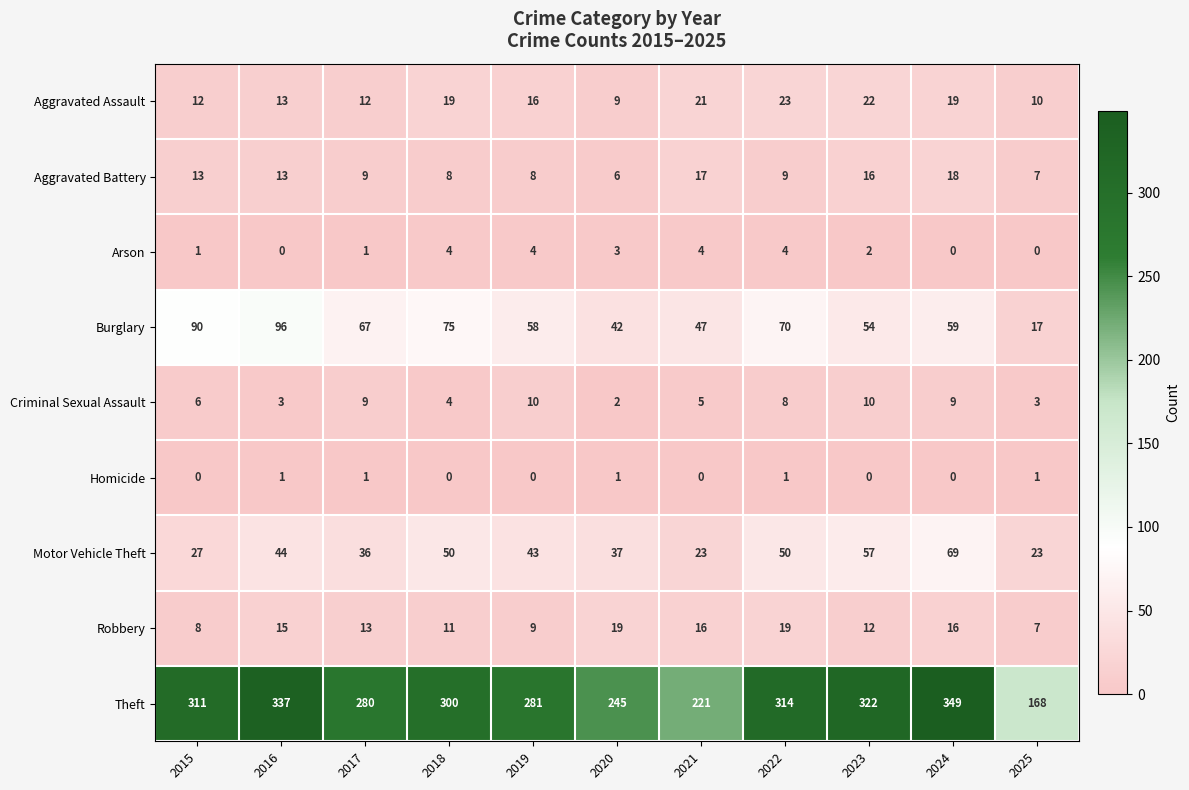

Is it true that Homicide equals 1 at 2016?

True